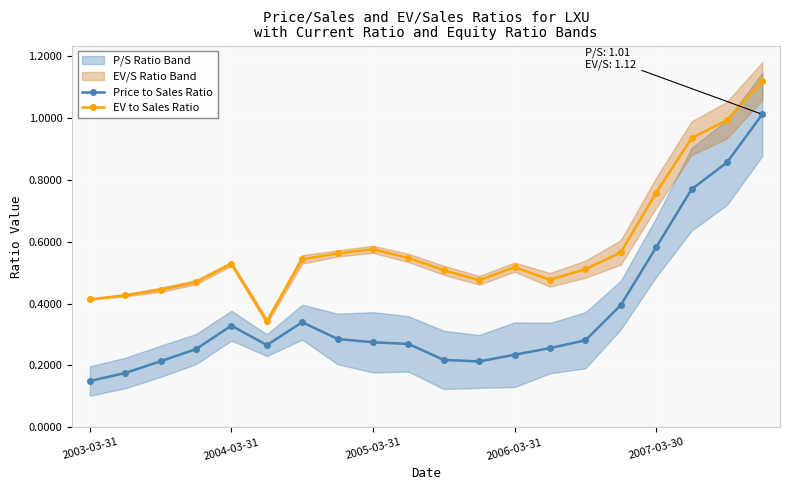

What is the difference between the second highest and minimum values in the EV to Sales Ratio series?

0.7